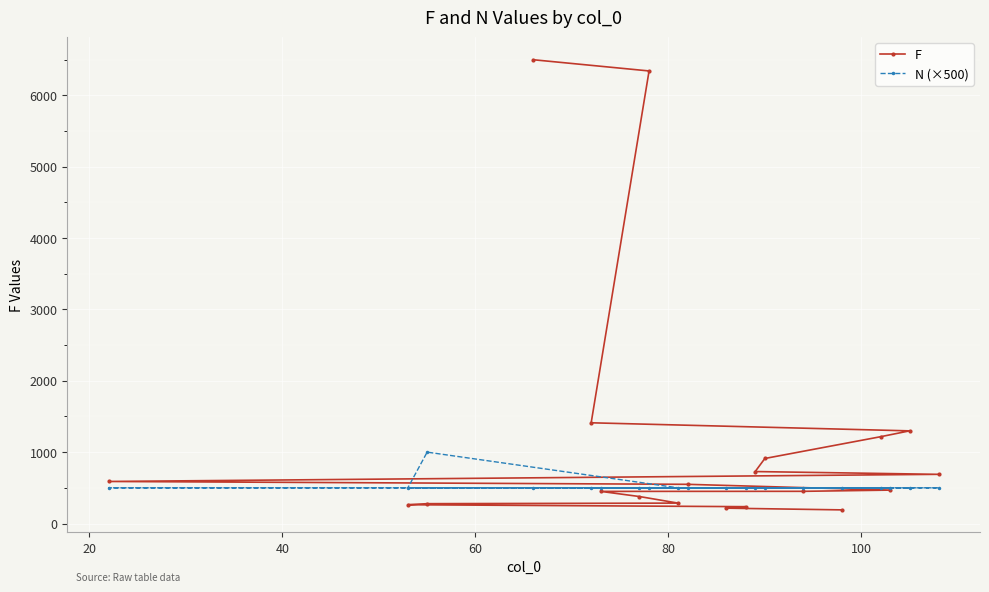

How many intersections are there between F and N (×500)?

1